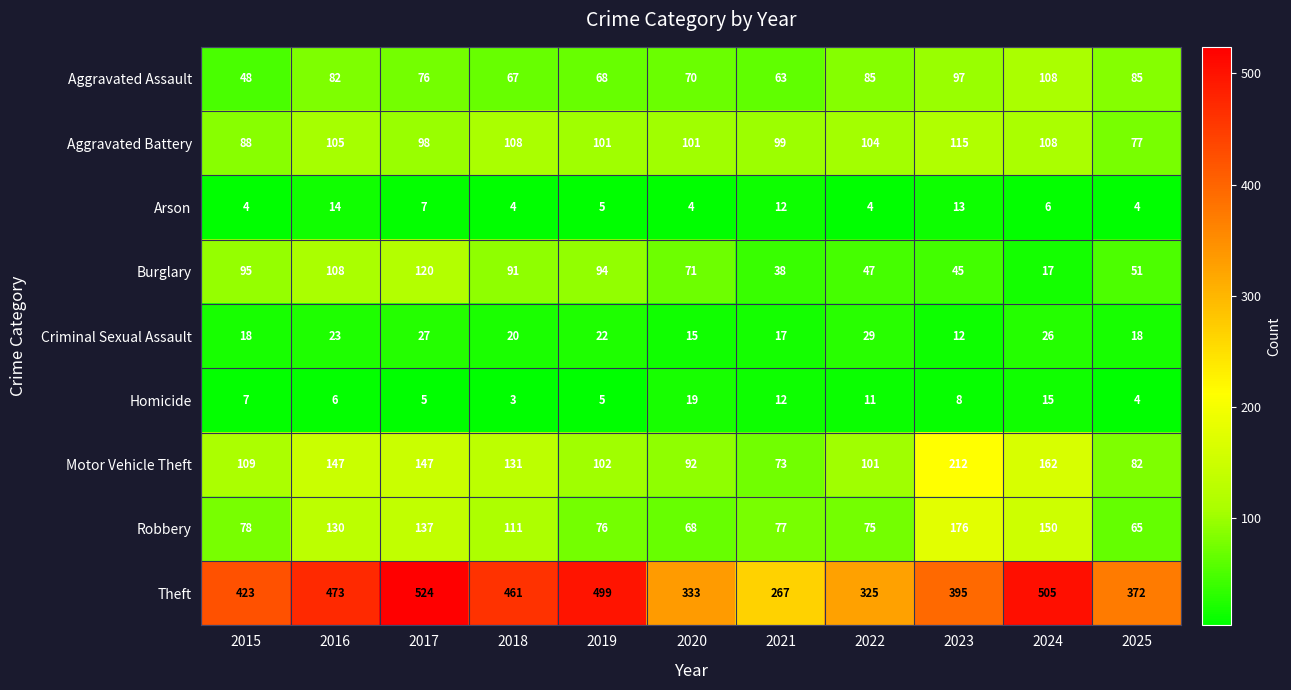

Rank the series by their maximum value, from lowest to highest.

Arson, Homicide, Criminal Sexual Assault, Aggravated Assault, Aggravated Battery, Burglary, Robbery, Motor Vehicle Theft, Theft